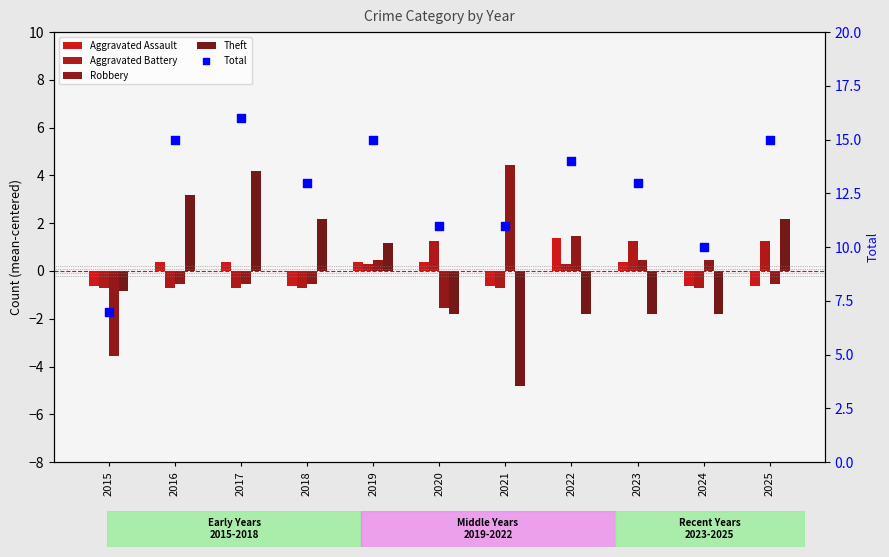

What are all the series names shown in the legend?

Aggravated Assault, Aggravated Battery, Robbery, Theft, Total